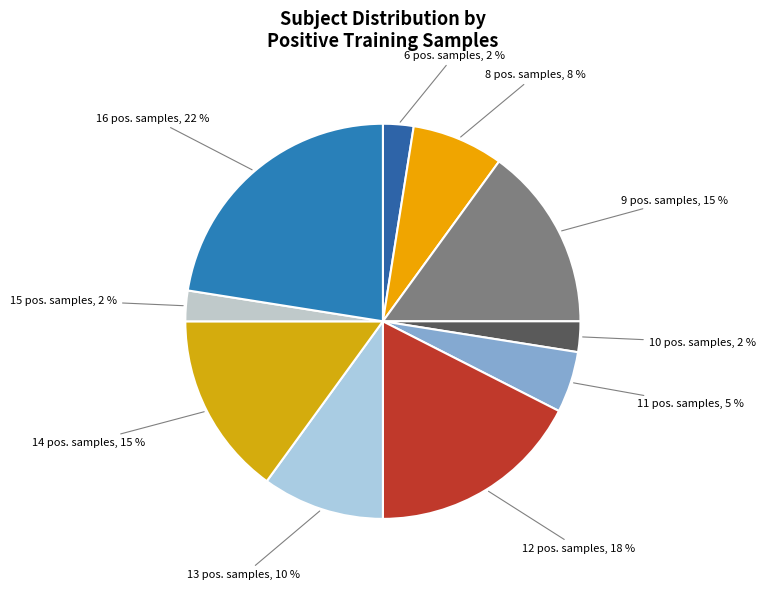

How many segments does this pie chart have?

10